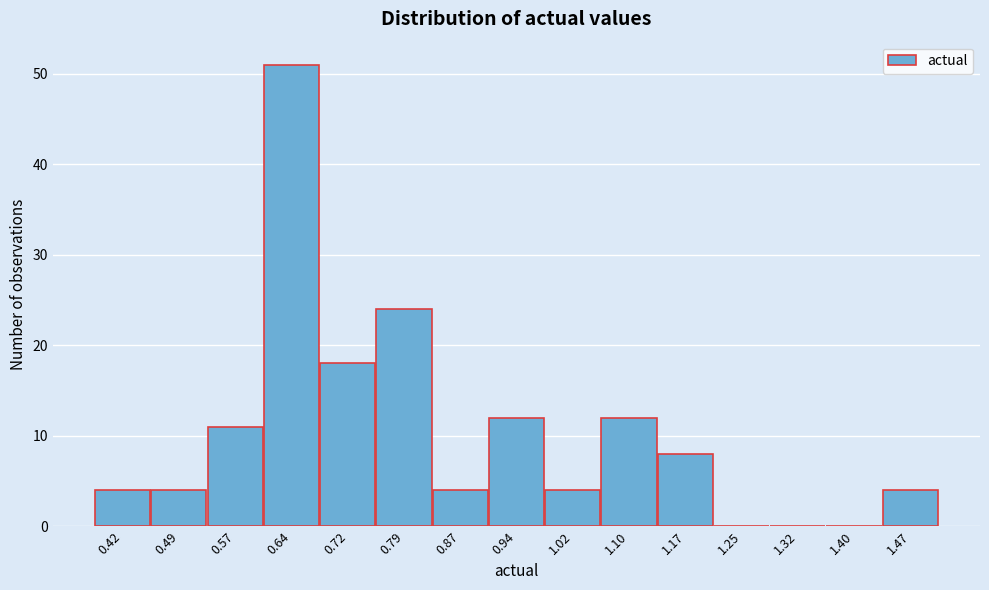

Reading left to right, transcribe all the data shown in this chart.

0.42=4	0.49=4	0.57=11	0.64=51	0.72=18	0.79=24	0.87=4	0.94=12	1.02=4	1.10=12	1.17=8	1.25=0	1.32=0	1.40=0	1.47=4